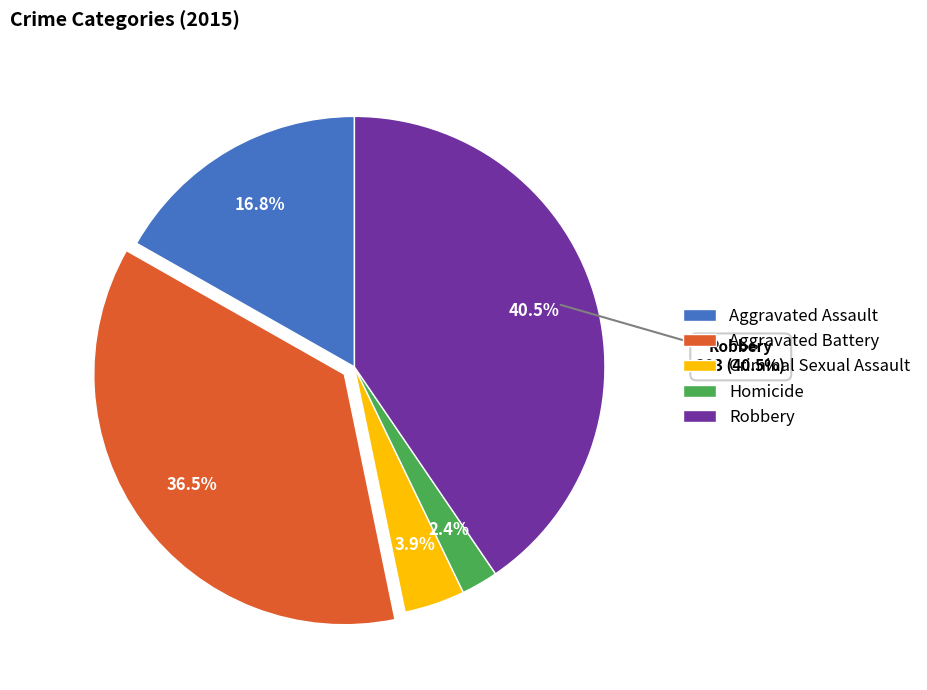

How many slices are in this pie chart?

5